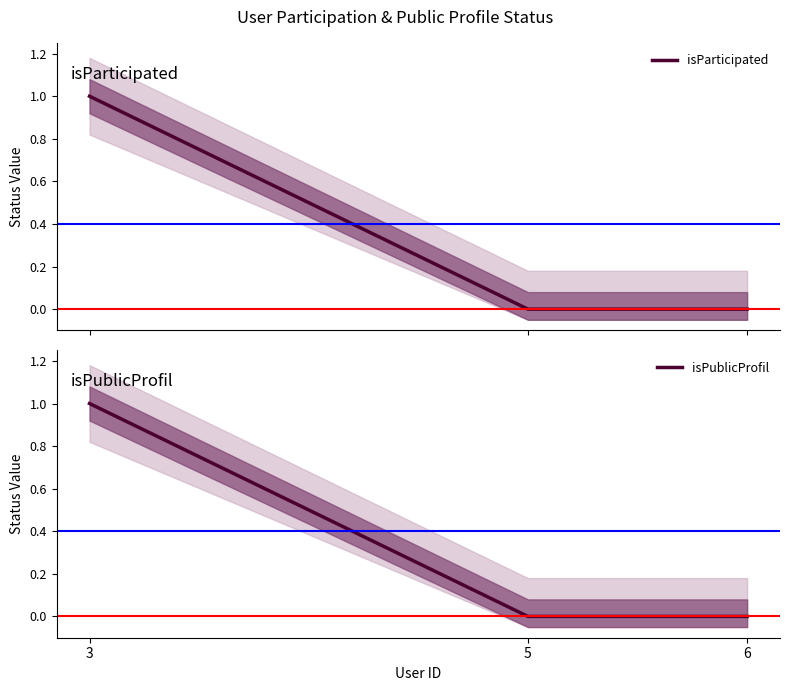

The value of isParticipated at 3 is 1. True or false?

True